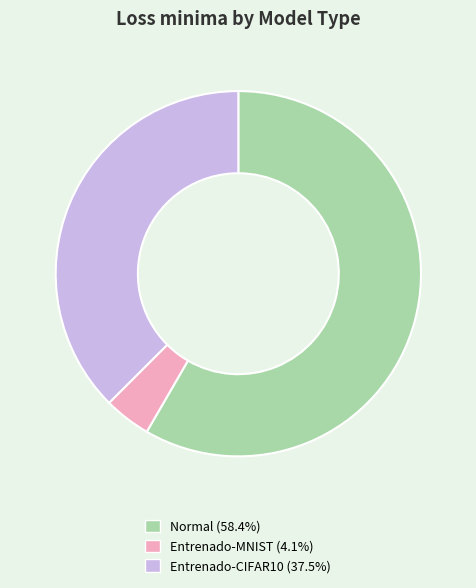

How many segments does this pie chart have?

3